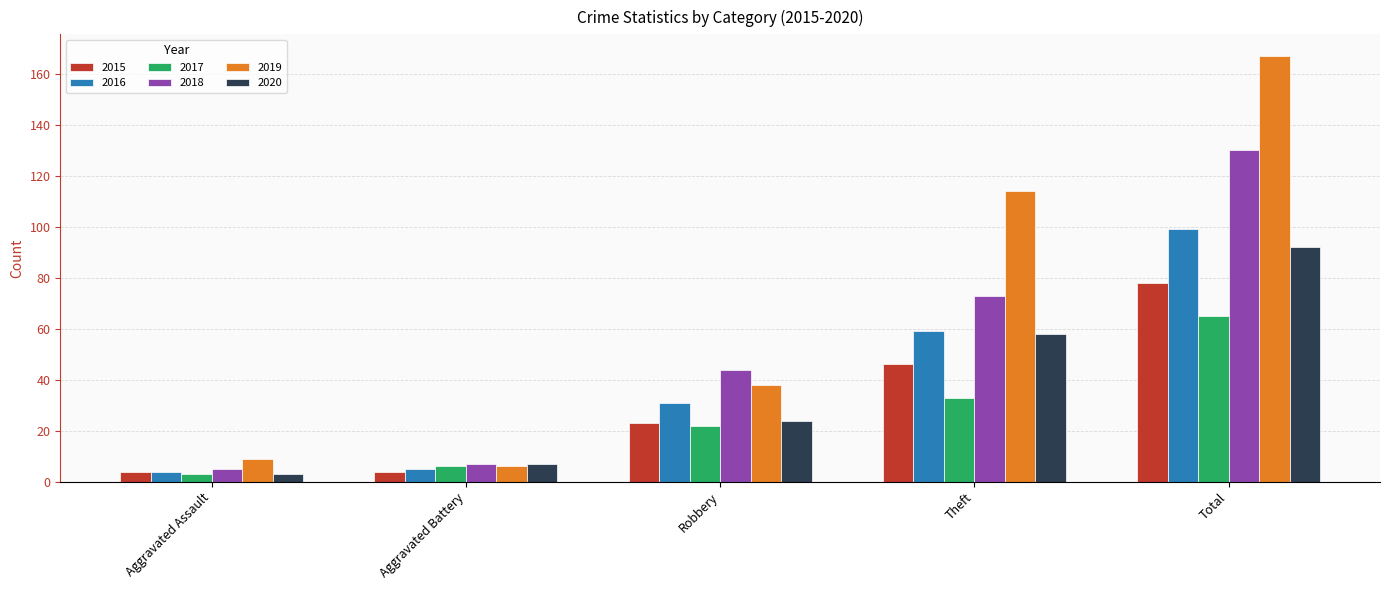

The 2018 series shows 73 at Theft. True or false?

True